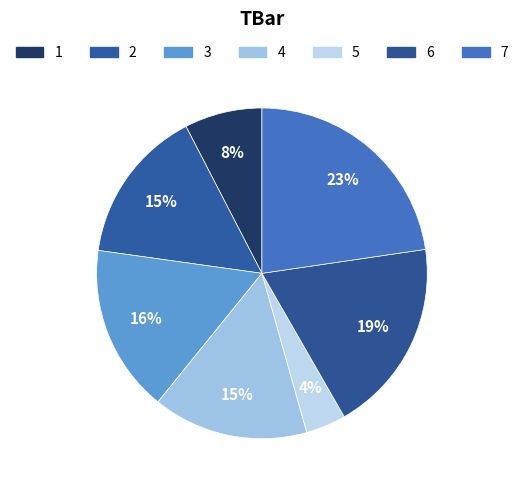

What percentage do 5 and 6 together represent?

22.9%